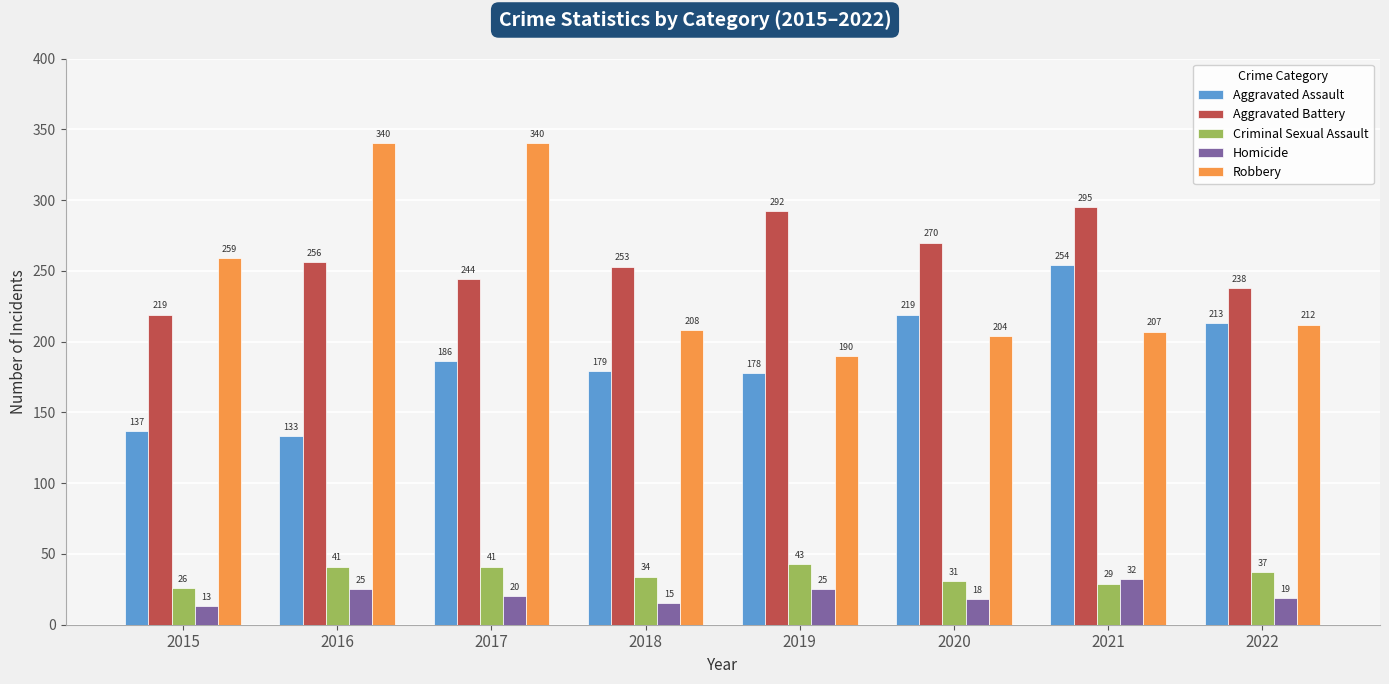

How many Criminal Sexual Assault values are between 31 and 41?

5